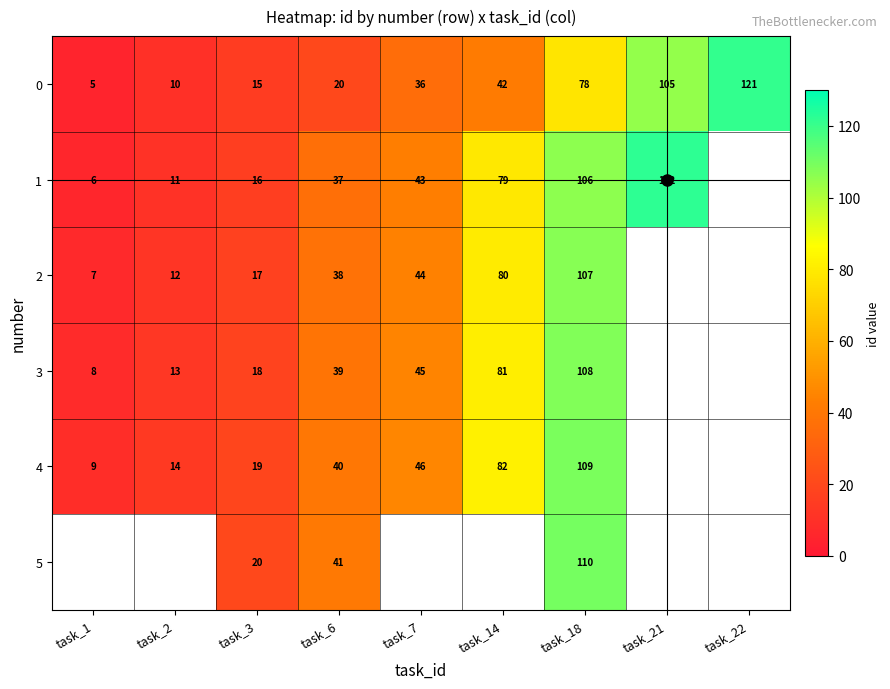

What is the spread (max minus min) of values at task_3?

5